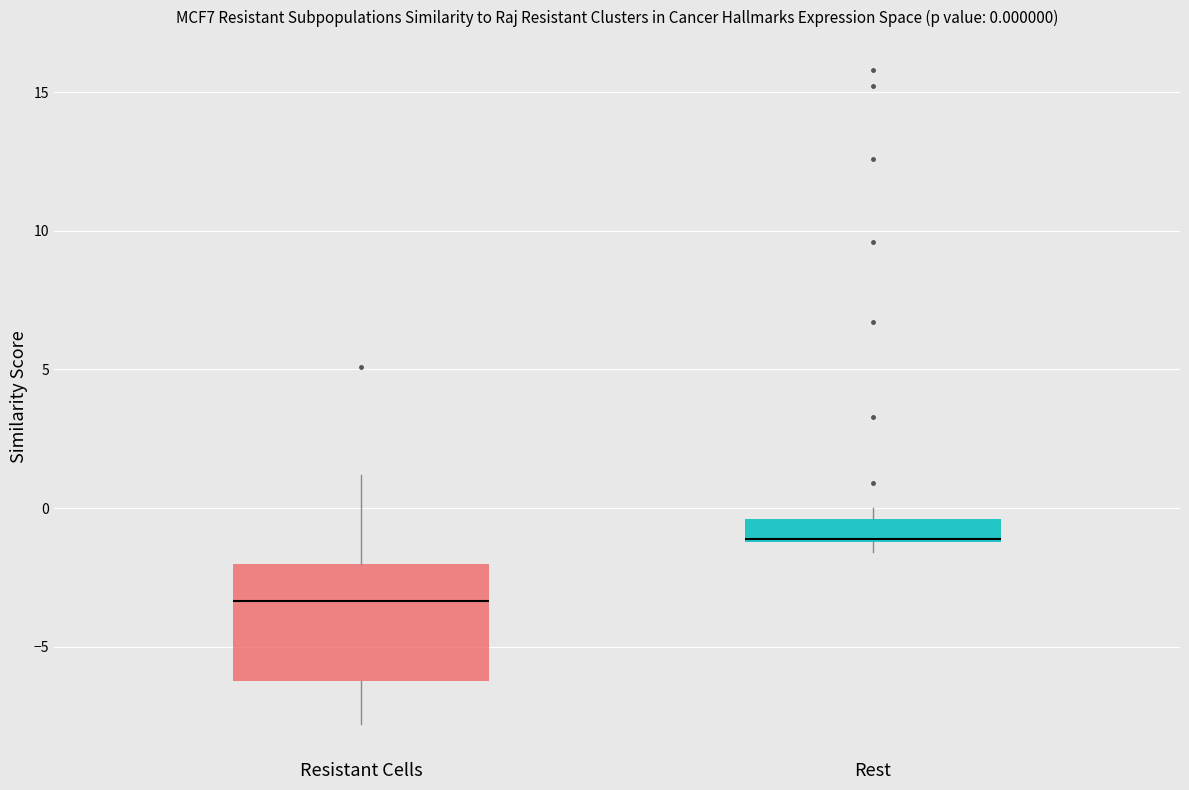

Comparing the boxes themselves (not the whiskers), which one is the tallest?

Resistant Cells